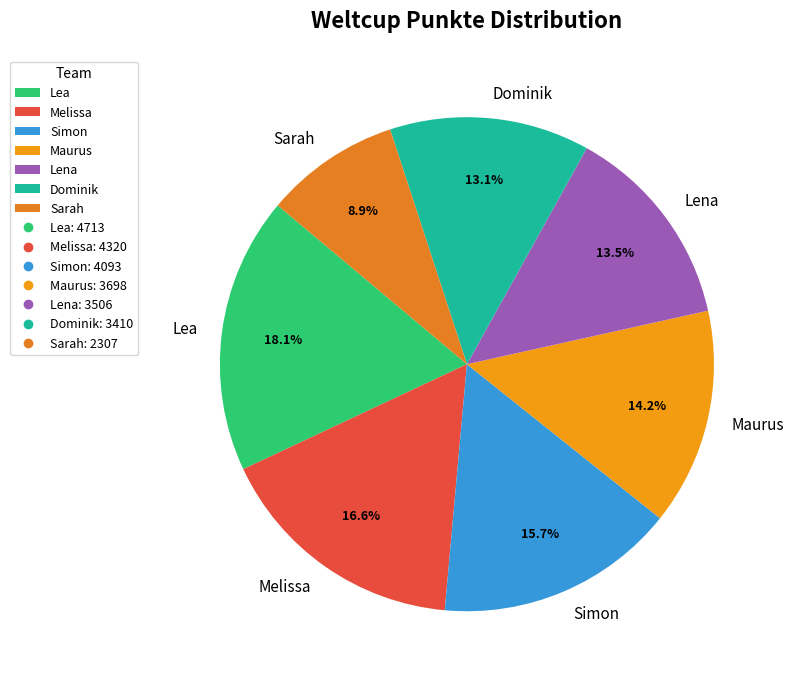

Combined, what portion of the pie is Lea and Sarah?

27.0%